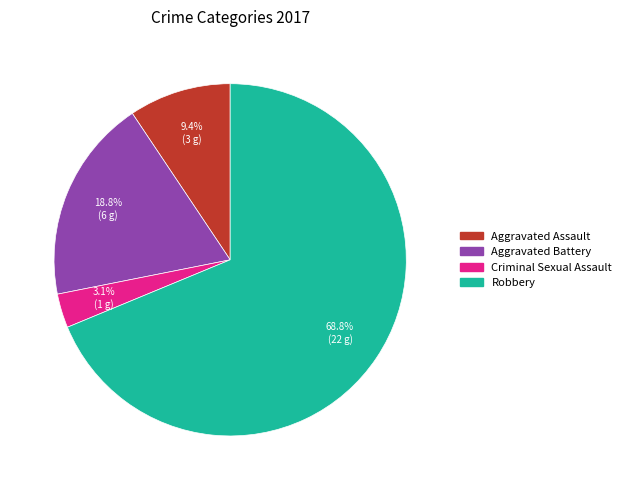

Is there any slice that represents more than half of the pie?

Yes